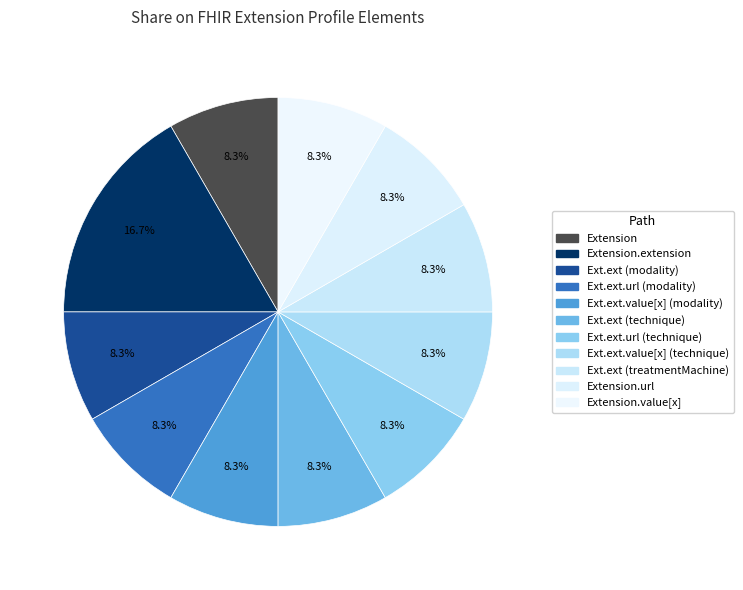

How many segments does this pie chart have?

11